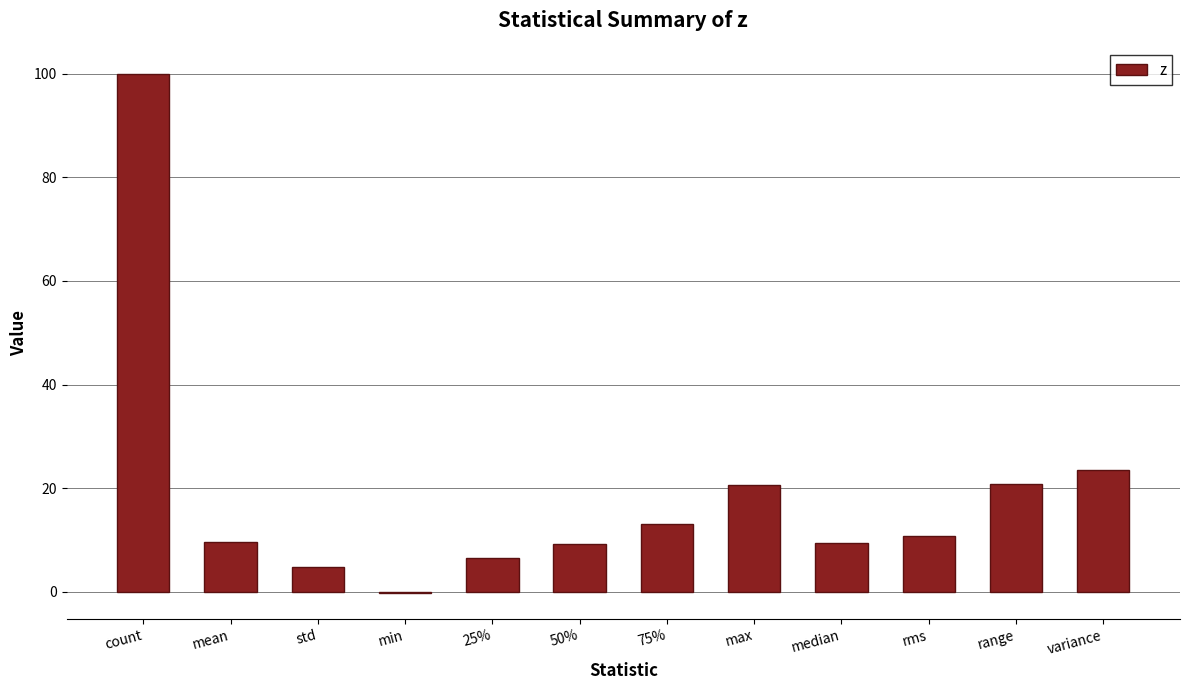

Is it true that the value at max is 7.9?

False